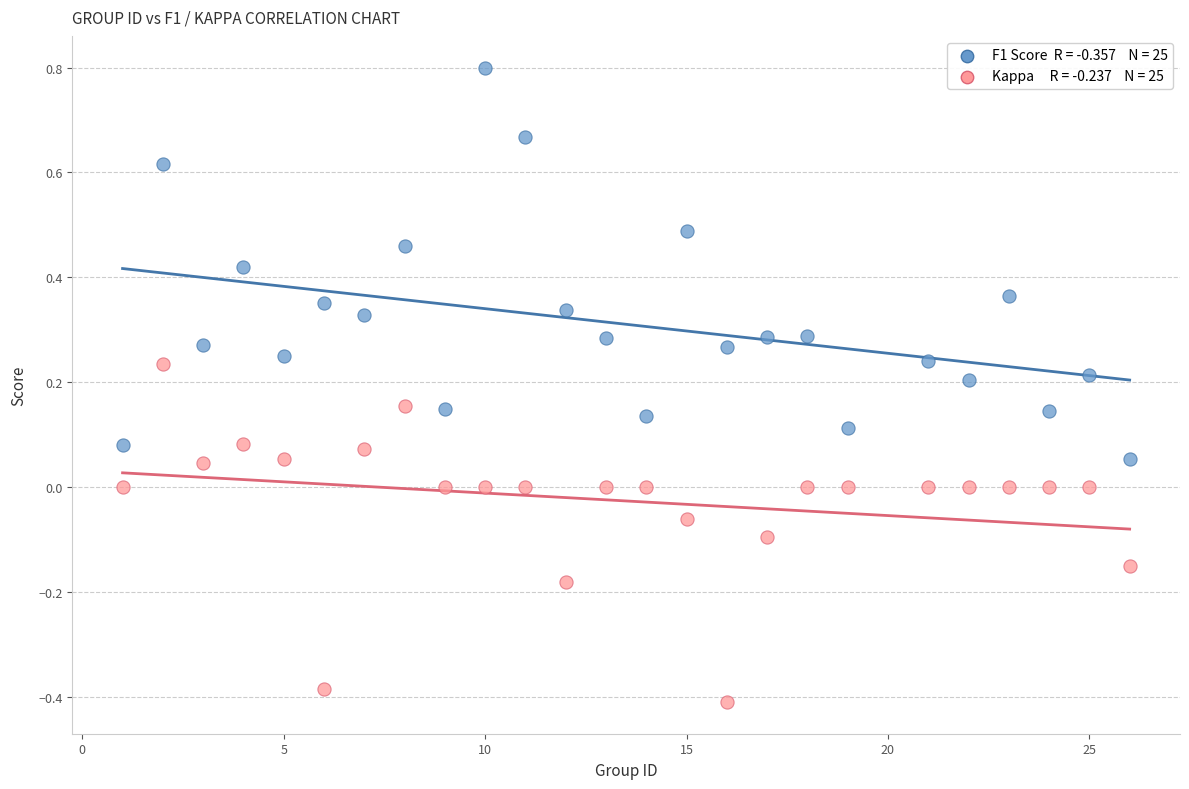

Across all data points, what is the range of X values (max minus min)?

25.0